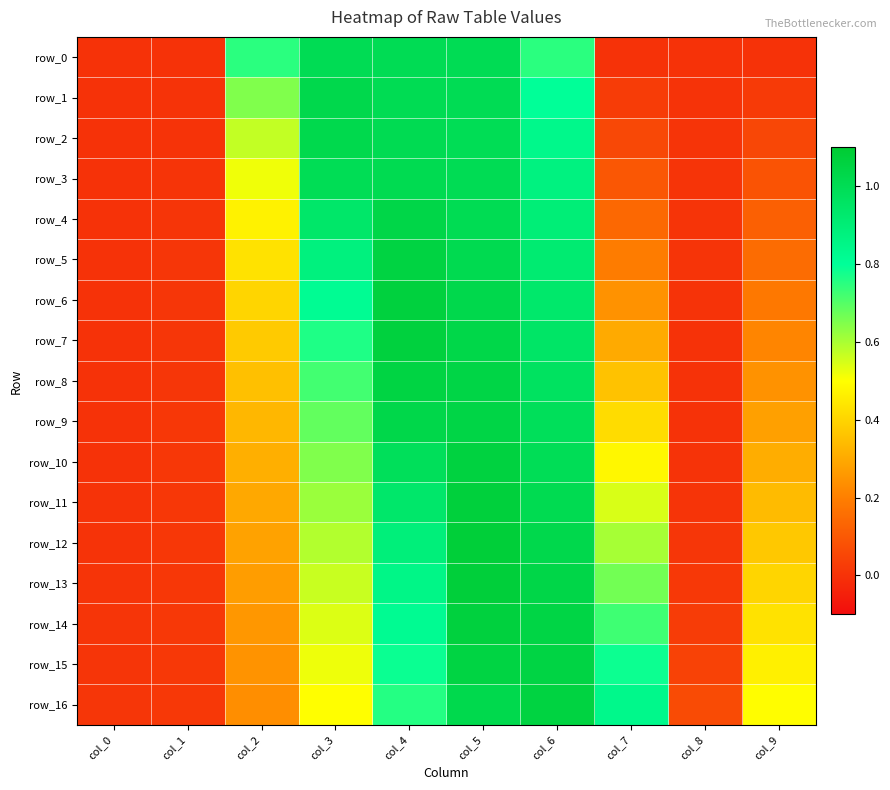

What is the average value of the row_2 series?

0.5